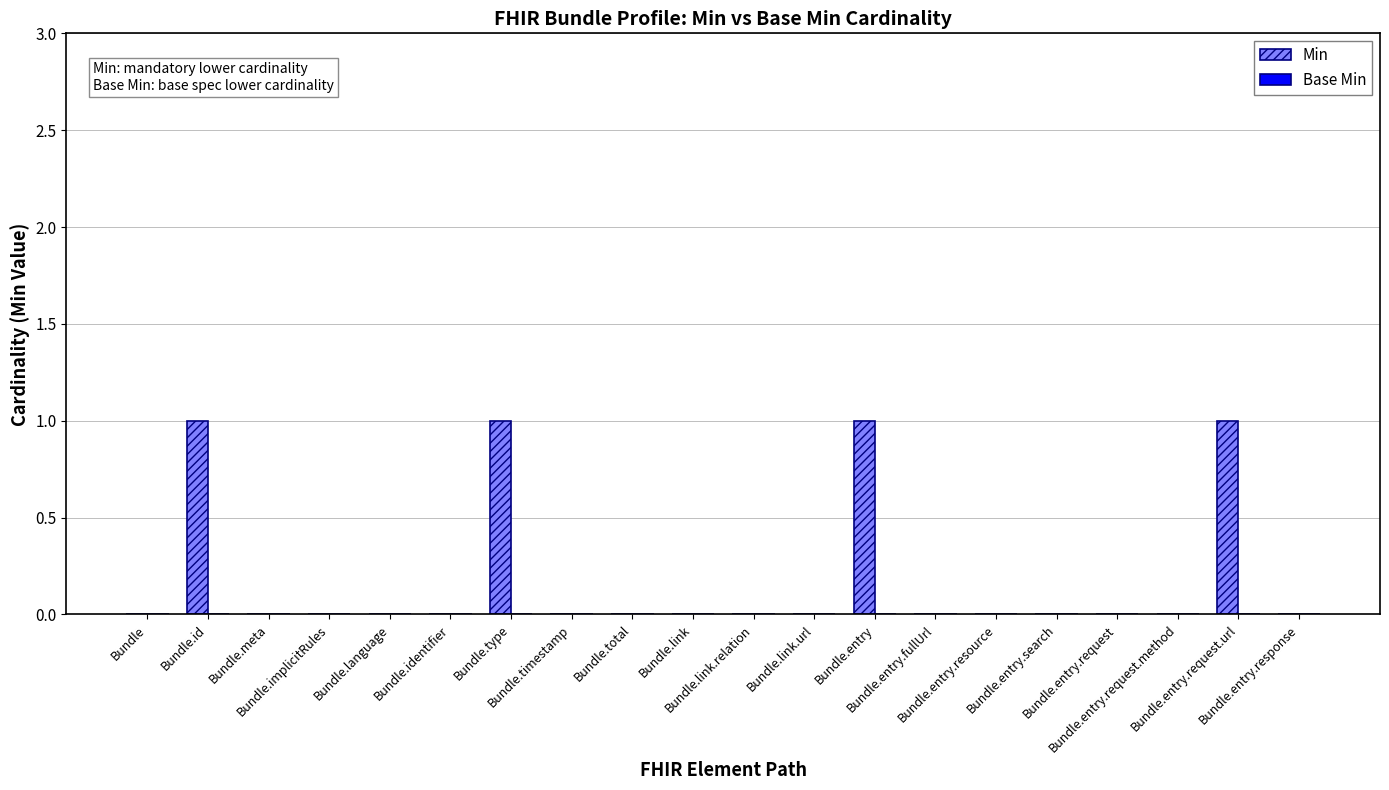

How many series are shown in this chart?

1